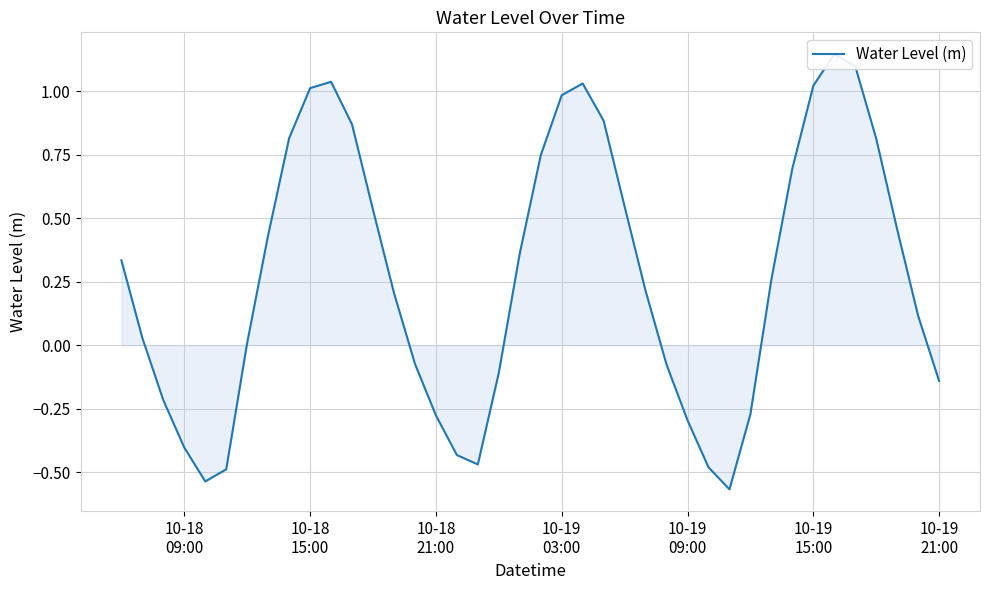

Does the chart have visible grid lines?

Yes